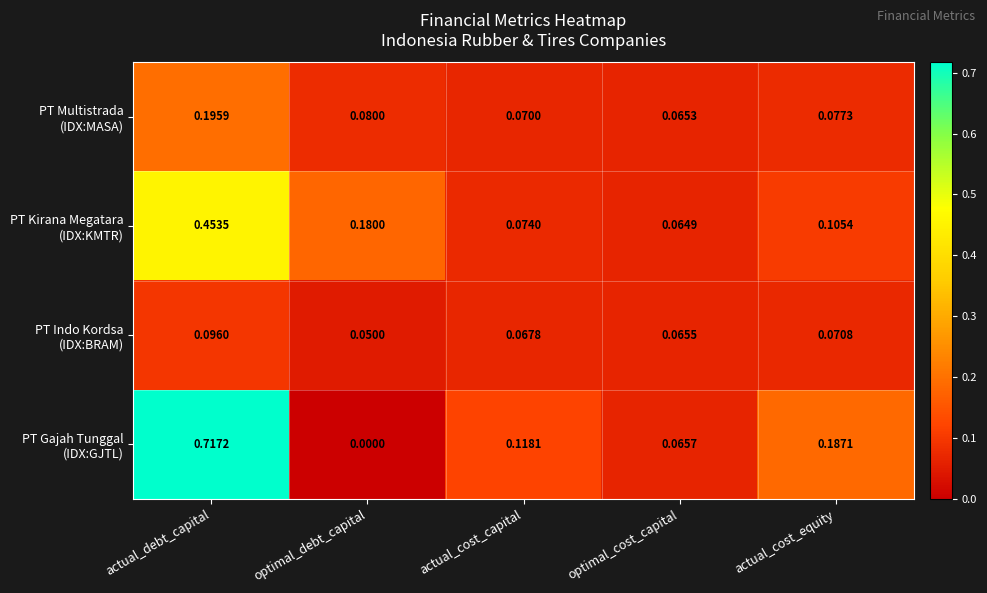

At which category is the sum across all series the highest?

actual_debt_capital